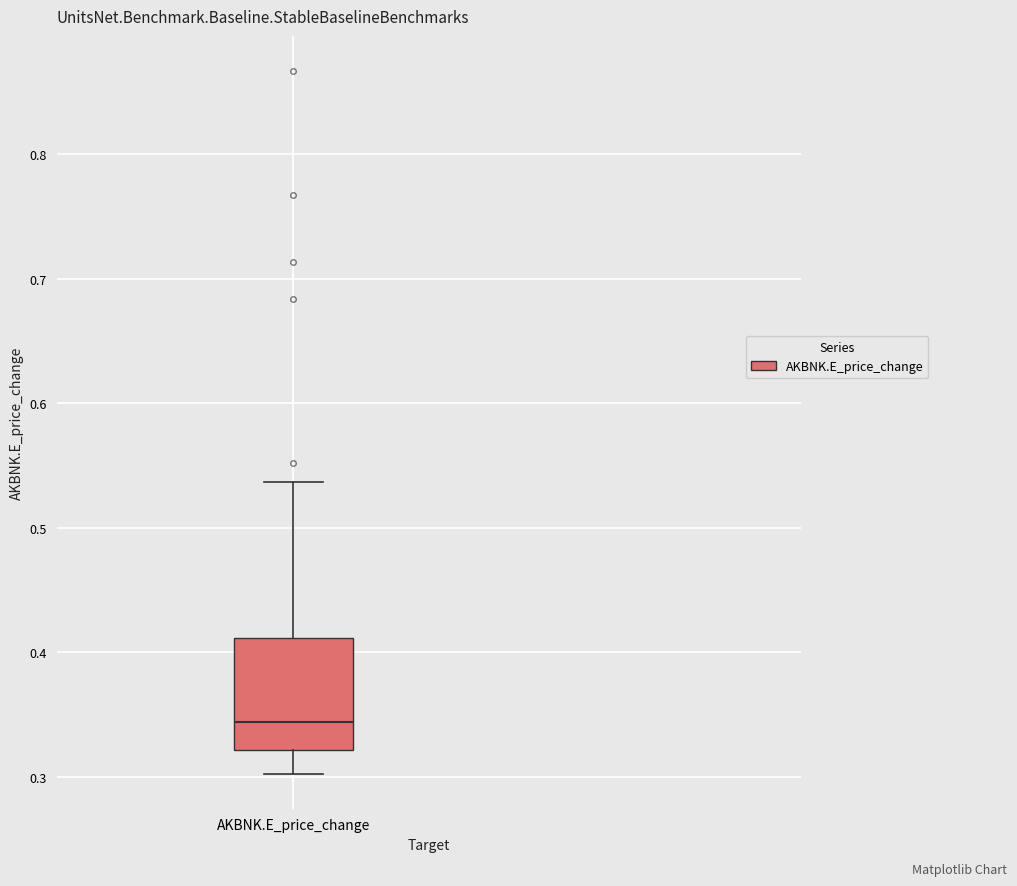

Where does the lower whisker of the box for AKBNK.E_price_change end on the y-axis? The values are not printed on the chart, so give them approximately, as read against the axis.

0.30